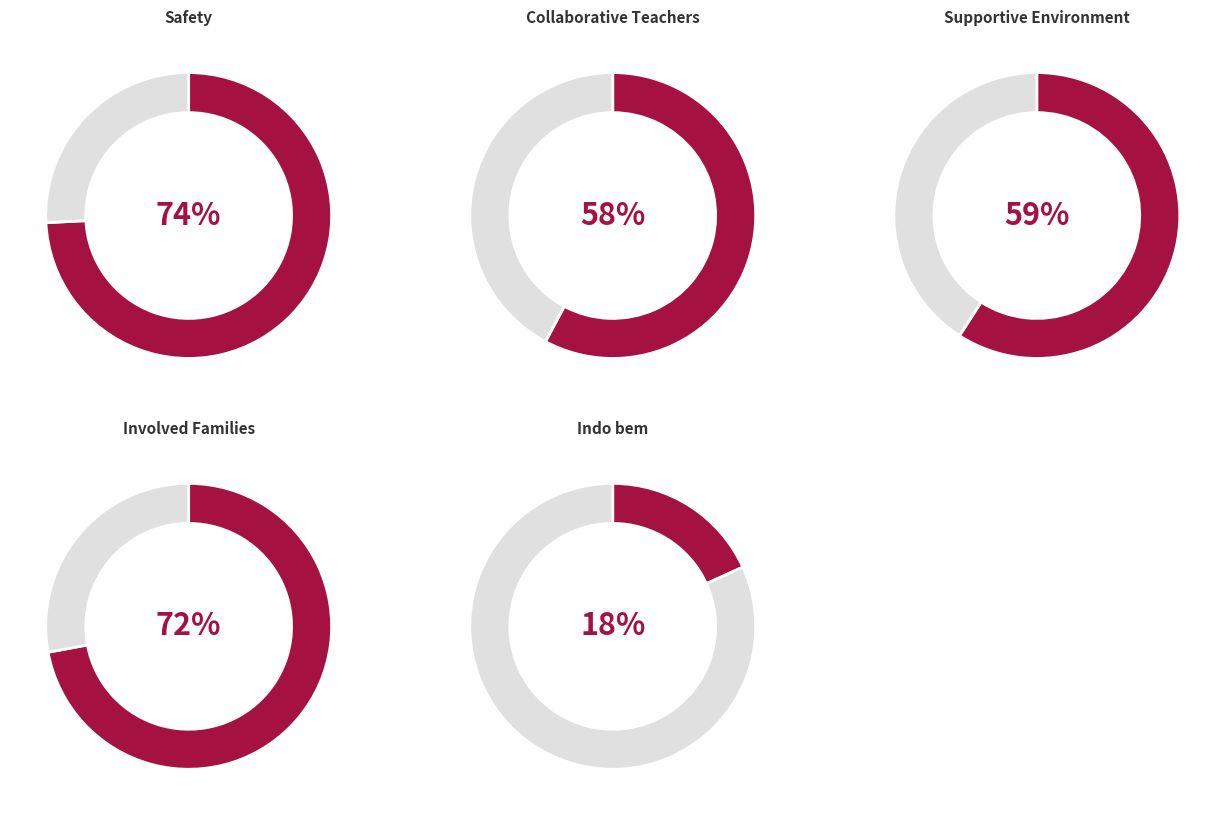

How many segments does this pie chart have?

5